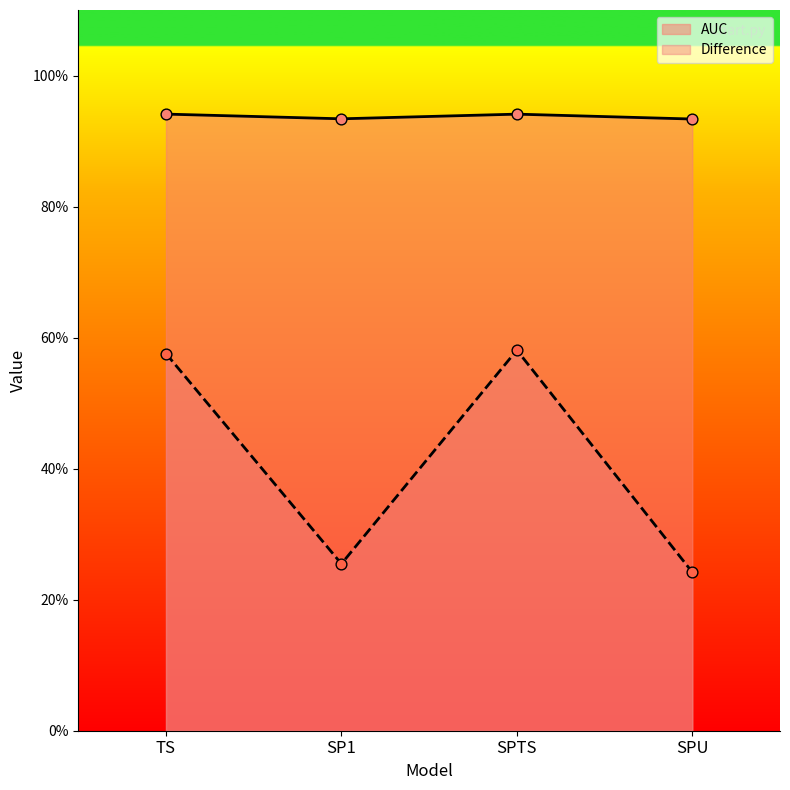

Which series has the largest total across all categories?

AUC